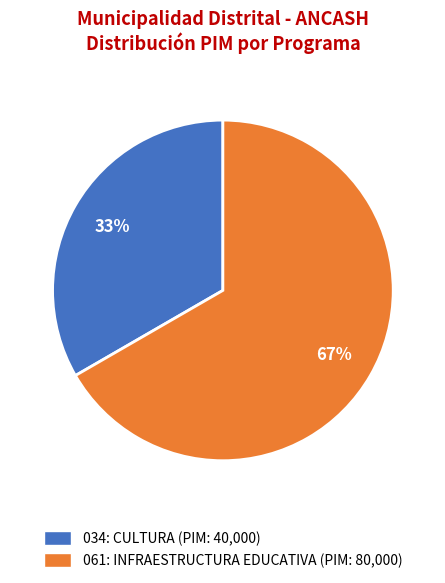

How many slices are in this pie chart?

2